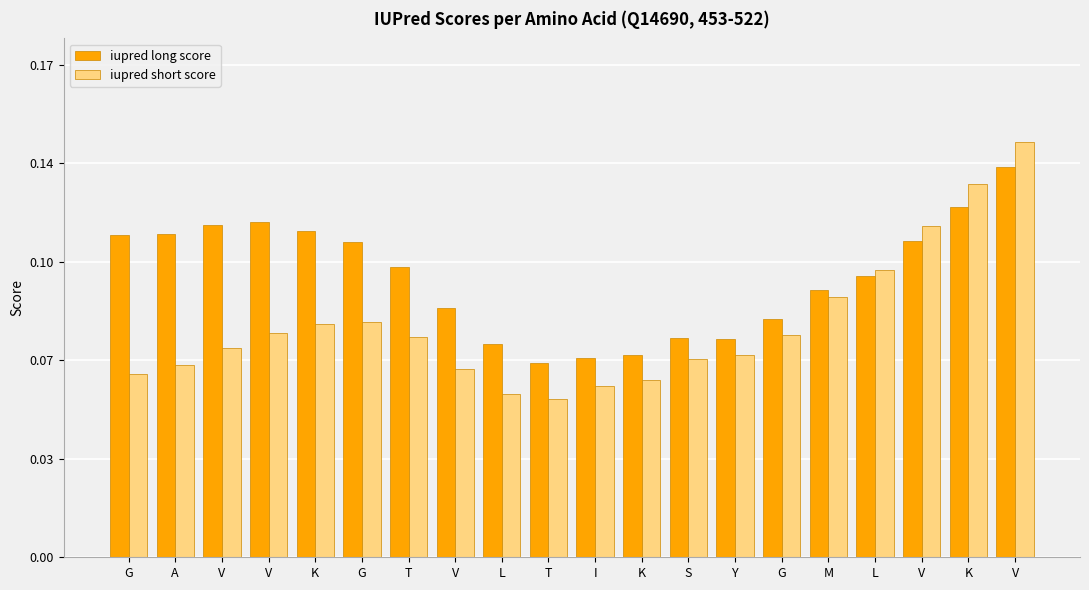

What is the label of the 9th bar from the right?

K